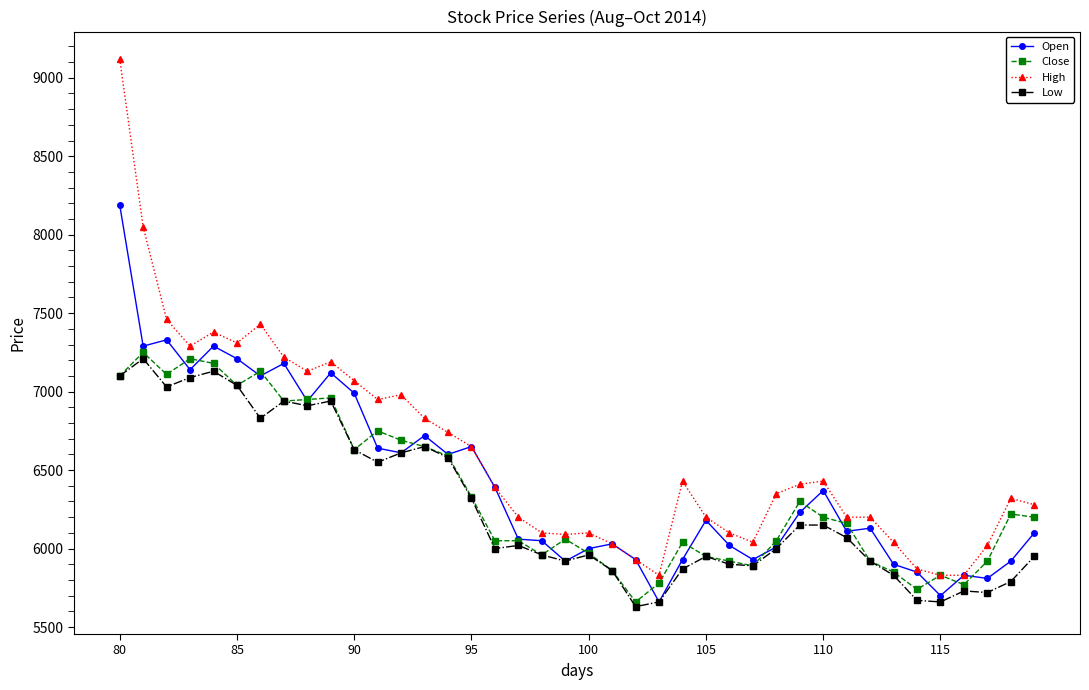

Rank the series by their average value, from highest to lowest.

High, Open, Close, Low